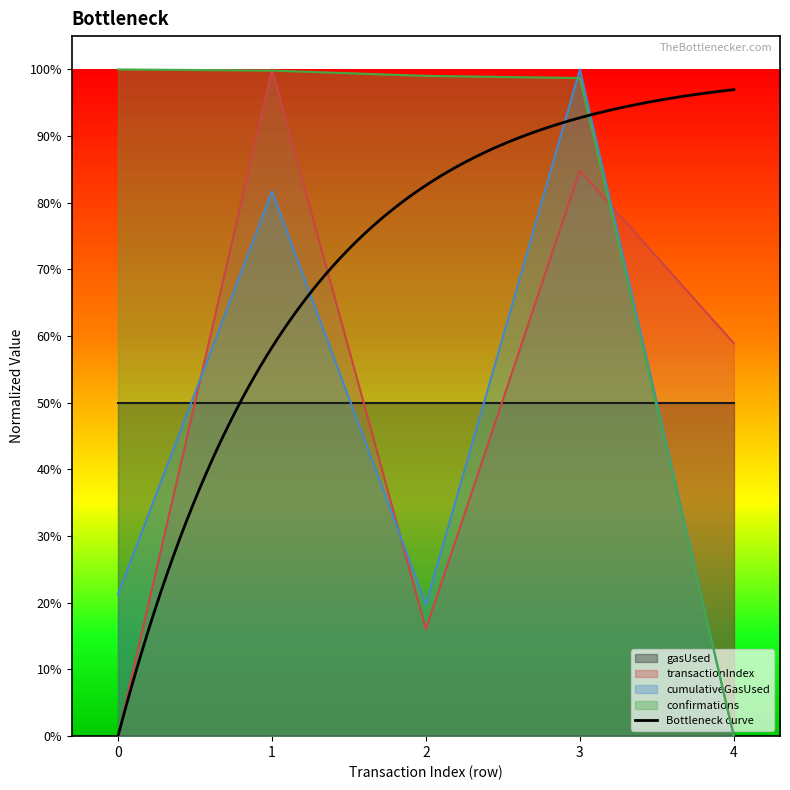

Which category has the highest value across all series?

1